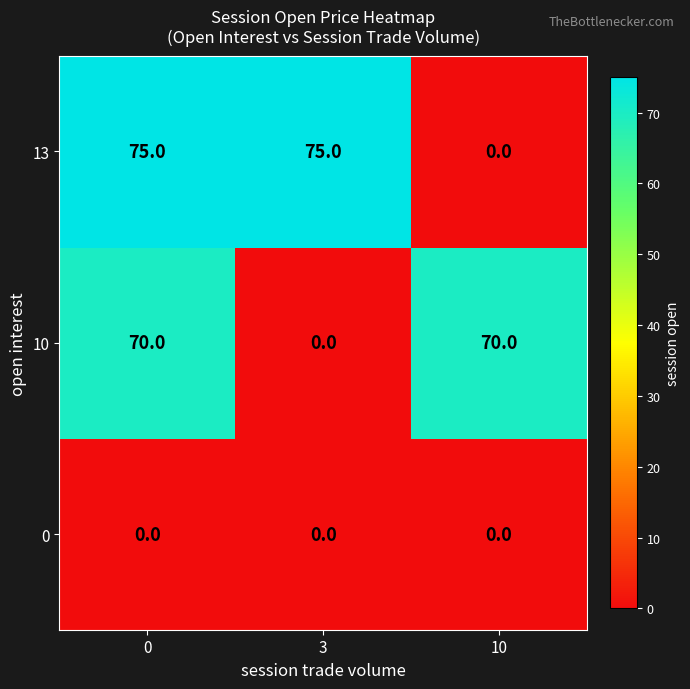

What is the spread (max minus min) of values at 0?

75